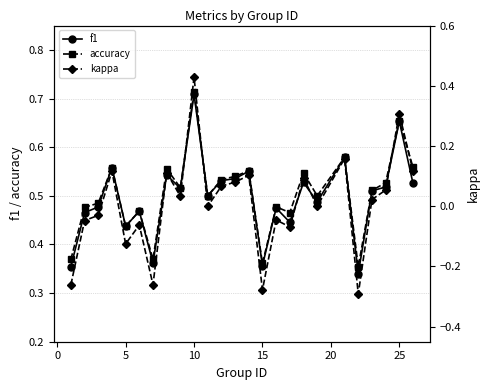

Reading left to right, transcribe all the data shown in this chart.

f1: 0.4	0.5	0.5	0.6	0.4	0.5	0.4	0.5	0.5	0.7	0.5	0.5	0.5	0.6	0.4	0.5	0.4	0.5	0.5	0.6	0.3	0.5	0.5	0.7	0.5
accuracy: 0.4	0.5	0.5	0.6	0.4	0.5	0.4	0.6	0.5	0.7	0.5	0.5	0.5	0.6	0.4	0.5	0.5	0.5	0.5	0.6	0.4	0.5	0.5	0.7	0.6
kappa: -0.3	-0.0	-0.0	0.1	-0.1	-0.1	-0.3	0.1	0.0	0.4	0.0	0.1	0.1	0.1	-0.3	-0.0	-0.1	0.1	0.0	0.2	-0.3	0.0	0.1	0.3	0.1